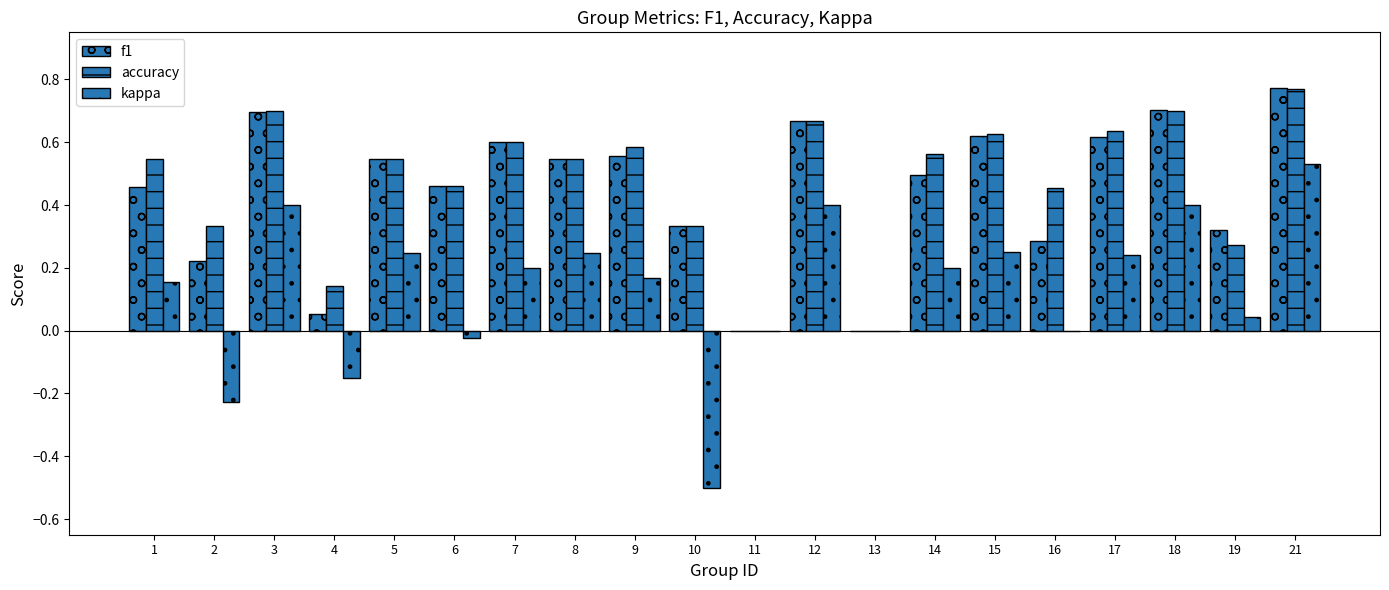

How many data points does each series have?

20